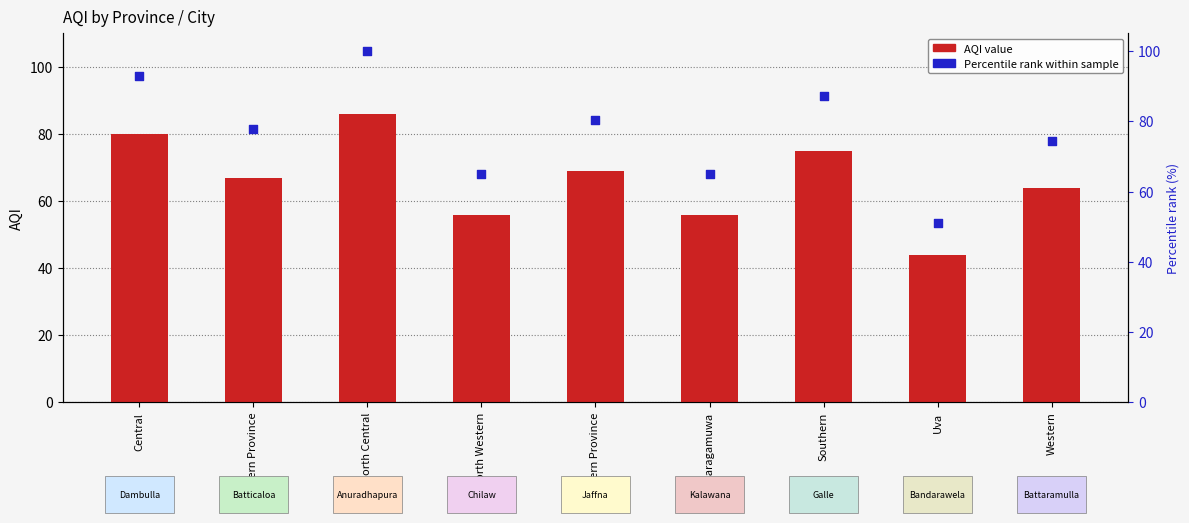

What are all the series names shown in the legend?

AQI value, Percentile rank